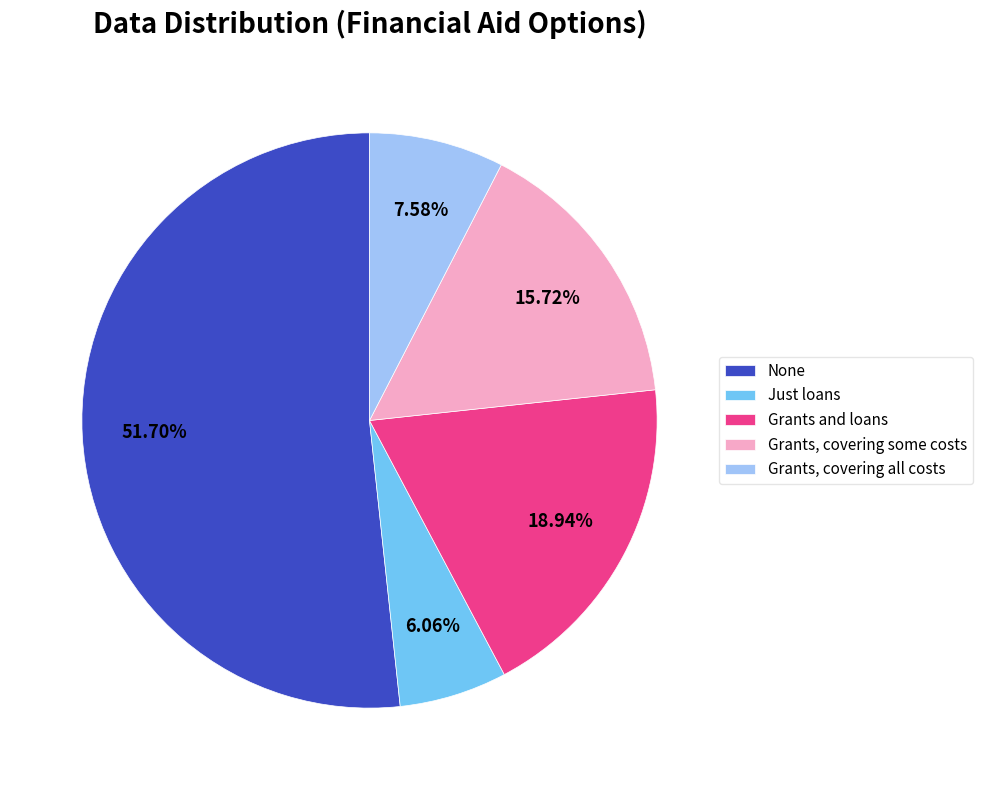

How many slices are in this pie chart?

5